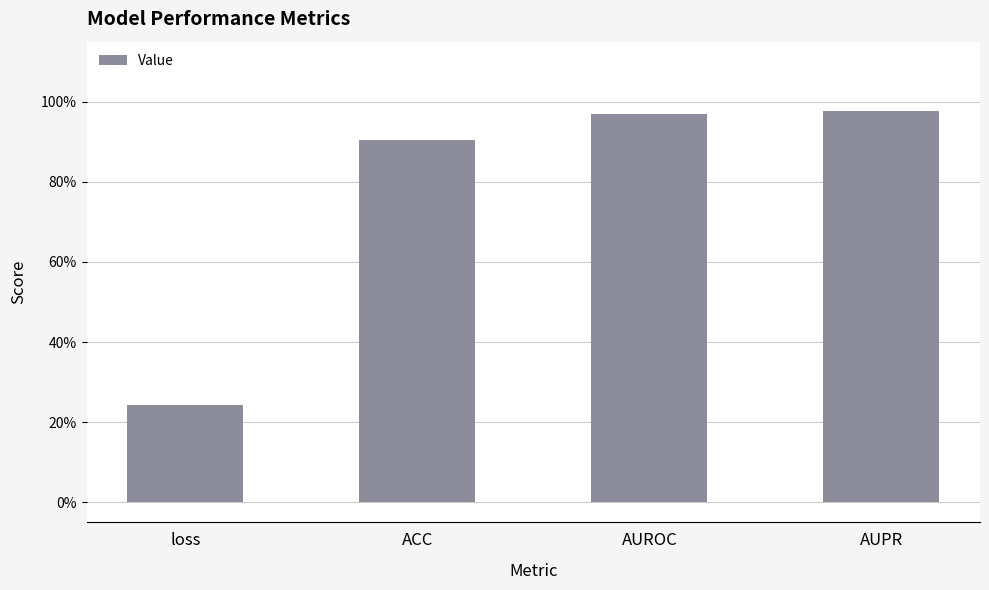

Reading right to left, transcribe all the data shown in this chart.

AUPR=1.0	AUROC=1.0	ACC=0.9	loss=0.2